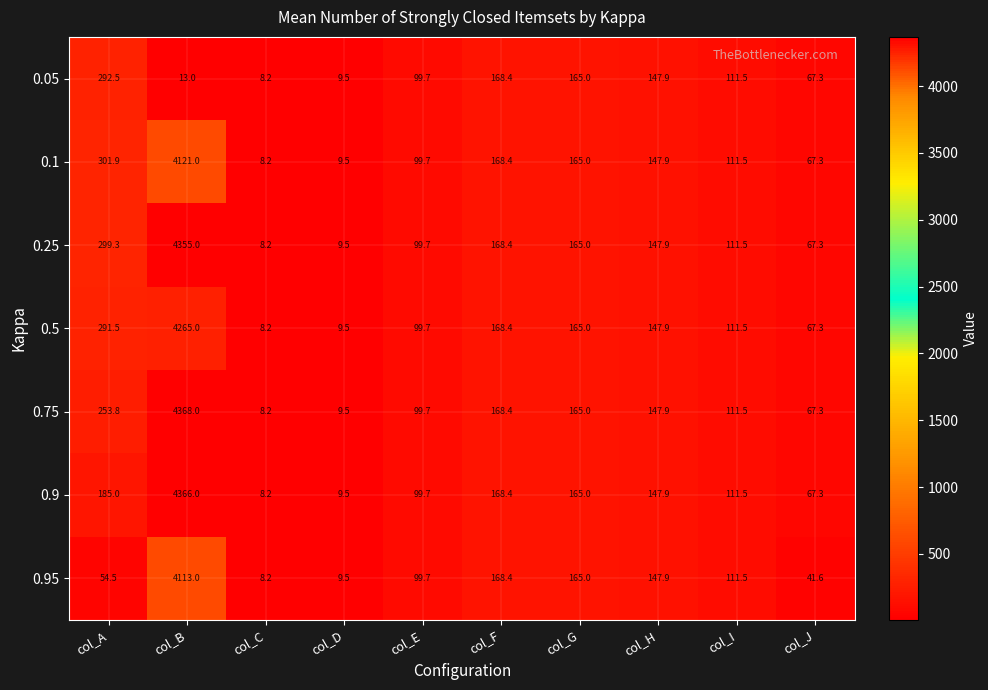

What is the average value of the 0.1 series?

520.0